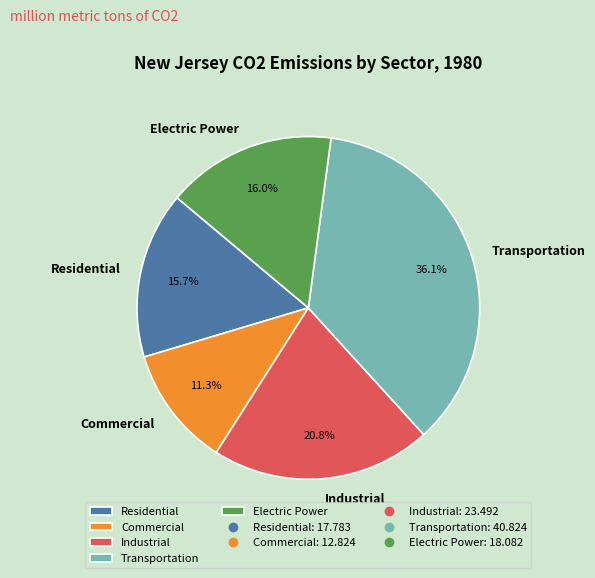

Which slice is the smallest?

Commercial